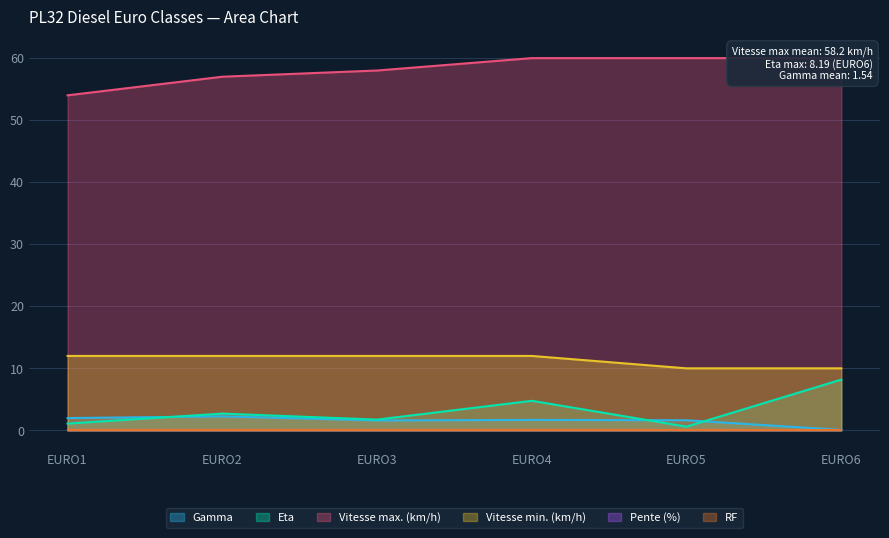

Reading left to right, transcribe all the data shown in this chart.

Gamma: EURO1=2.0	EURO2=2.3	EURO3=1.6	EURO4=1.7	EURO5=1.6	EURO6=0.1
Eta: EURO1=1.1	EURO2=2.7	EURO3=1.7	EURO4=4.8	EURO5=0.6	EURO6=8.2
Vitesse max. (km/h): EURO1=54.0	EURO2=57.0	EURO3=58.0	EURO4=60.0	EURO5=60.0	EURO6=60.0
Vitesse min. (km/h): EURO1=12.0	EURO2=12.0	EURO3=12.0	EURO4=12.0	EURO5=10.0	EURO6=10.0